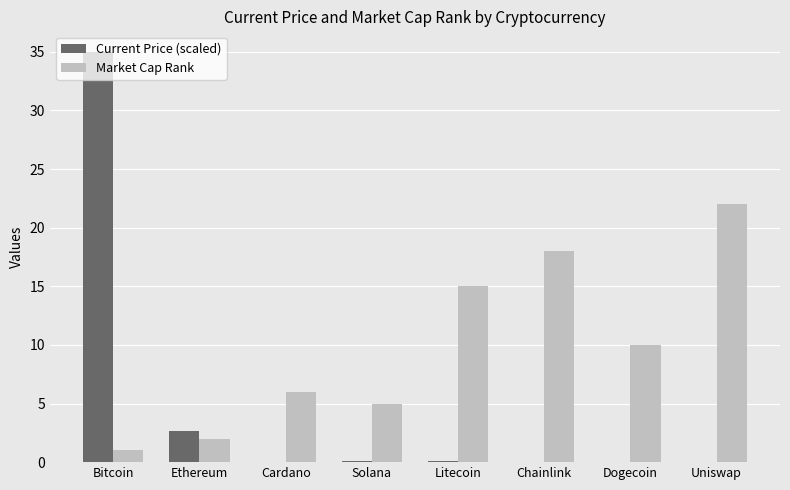

Where does the Market Cap Rank series first go above 10?

Litecoin